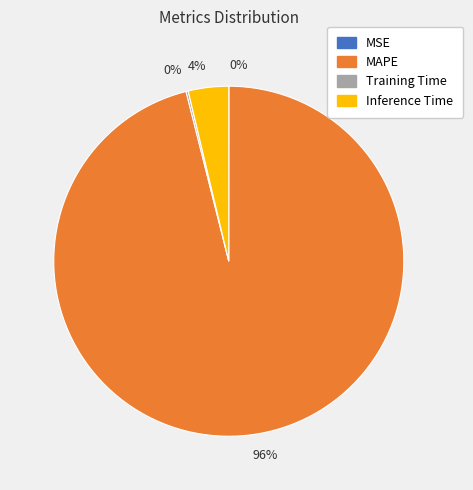

To the nearest percent, what portion does MAPE represent?

96%